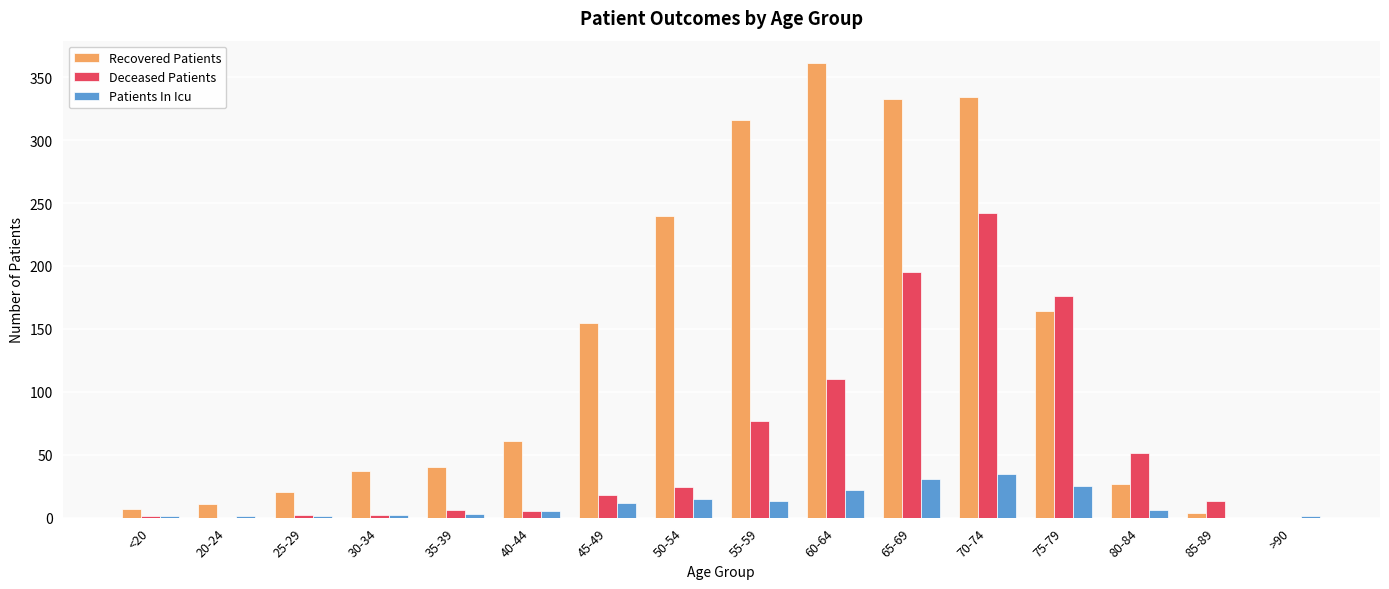

How many values in Recovered Patients are above zero?

15